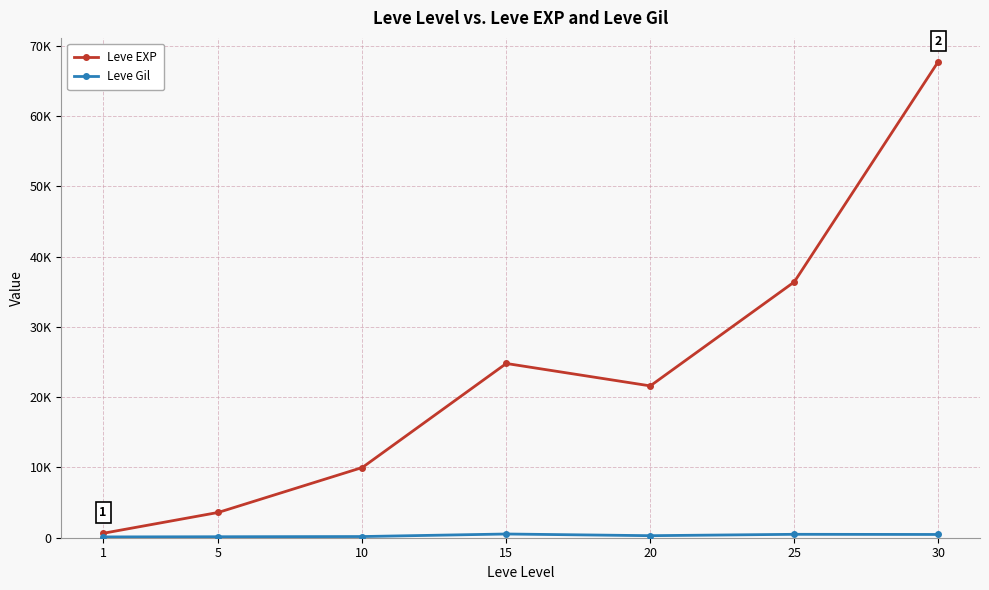

True or false: Leve EXP and Leve Gil intersect in this chart.

False